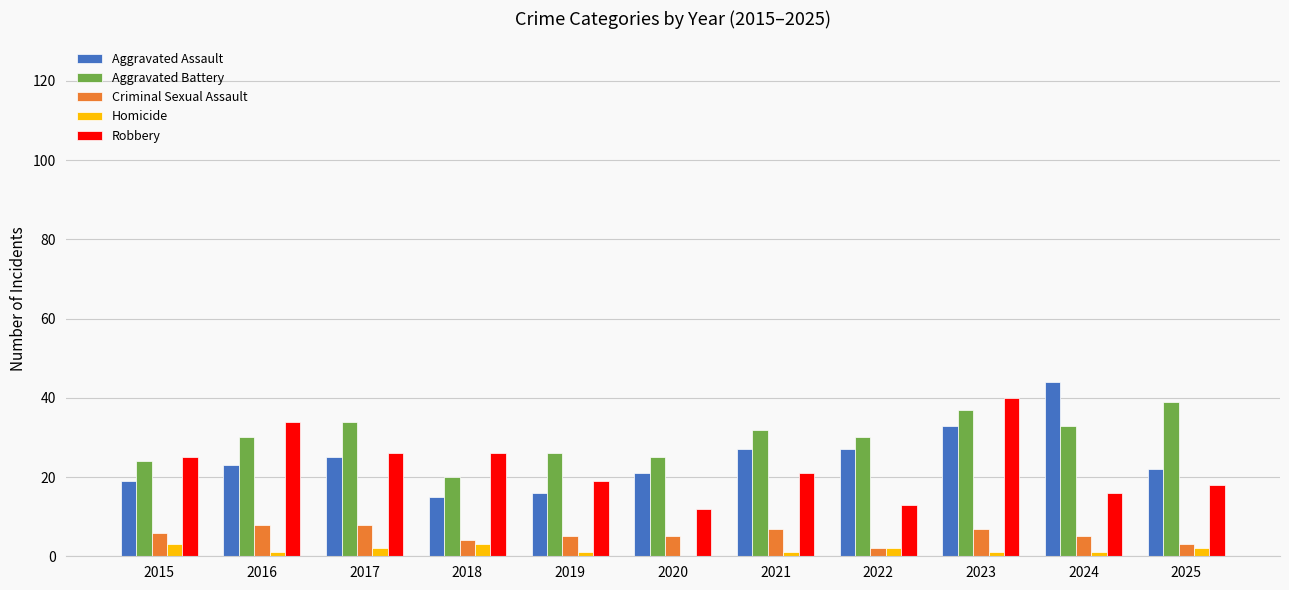

Is the value of Aggravated Assault at 2019 greater than the value of Robbery at 2016?

No